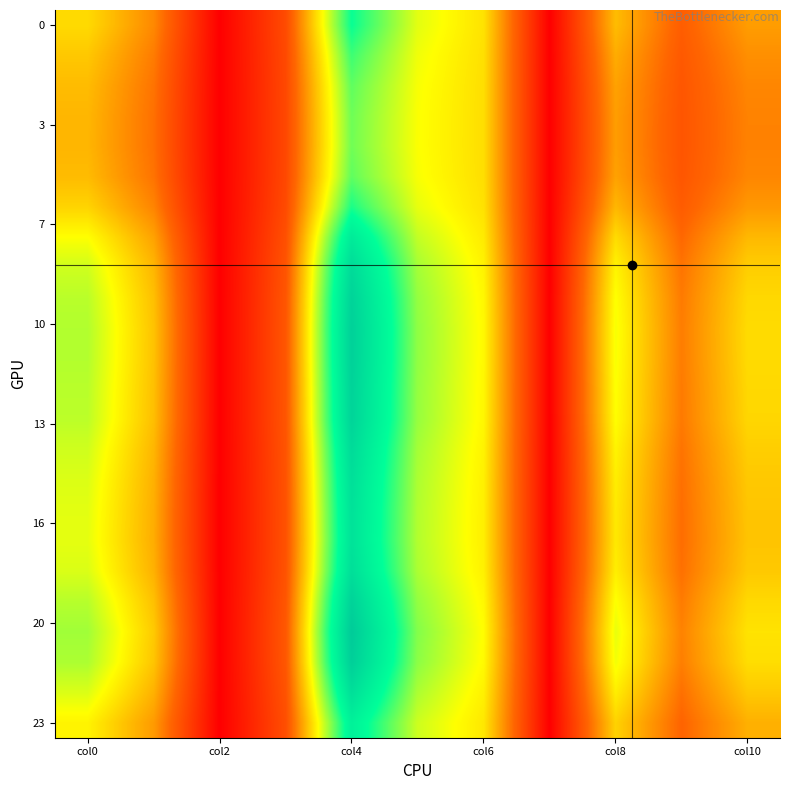

List the series in order of their peak value, lowest first.

4, 3, 5, 2, 1, 6, 0, 23, 7, 17, 16, 15, 22, 18, 14, 8, 13, 9, 12, 19, 11, 10, 21, 20